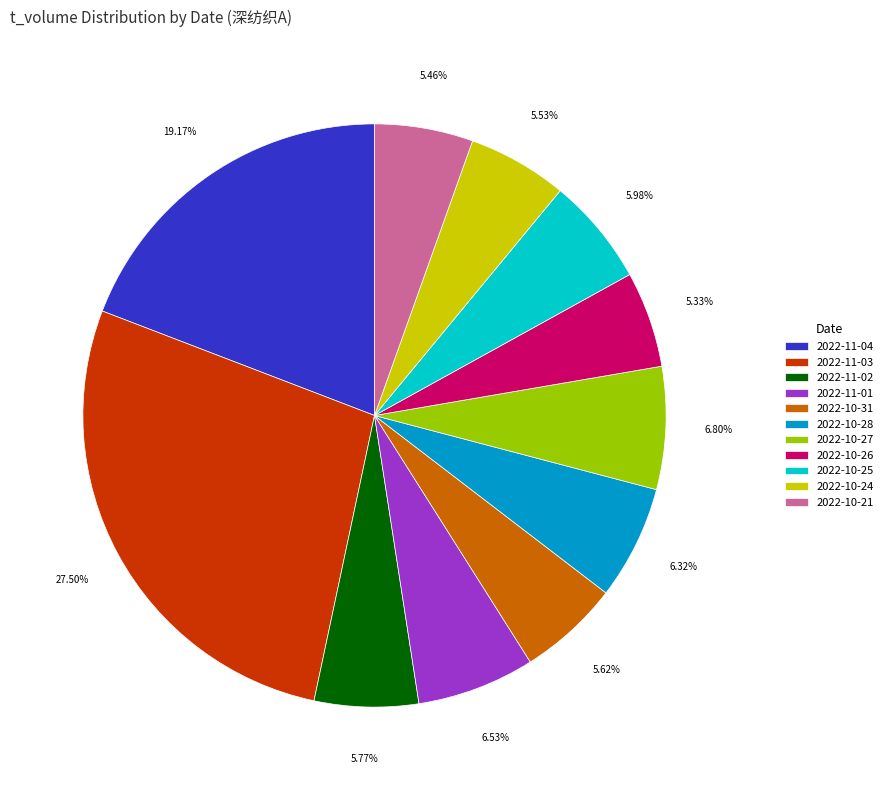

What percentage is NOT represented by 2022-10-26?

94.7%